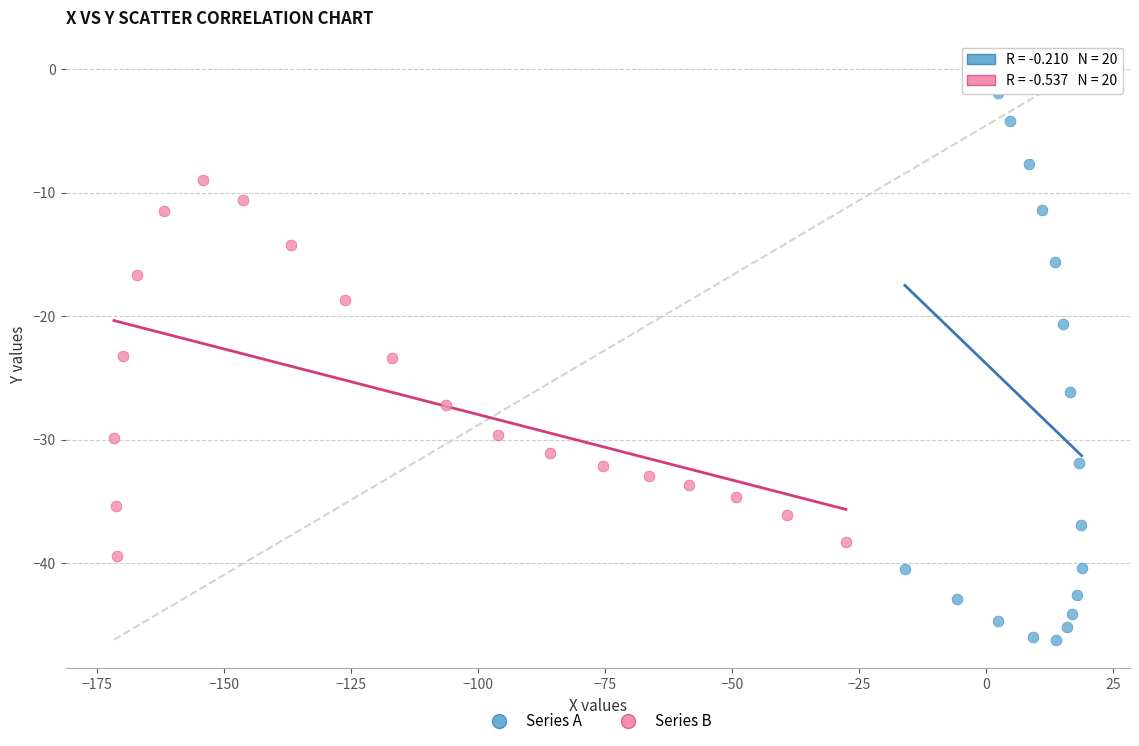

Which series contains the lowest Y value?

Series A